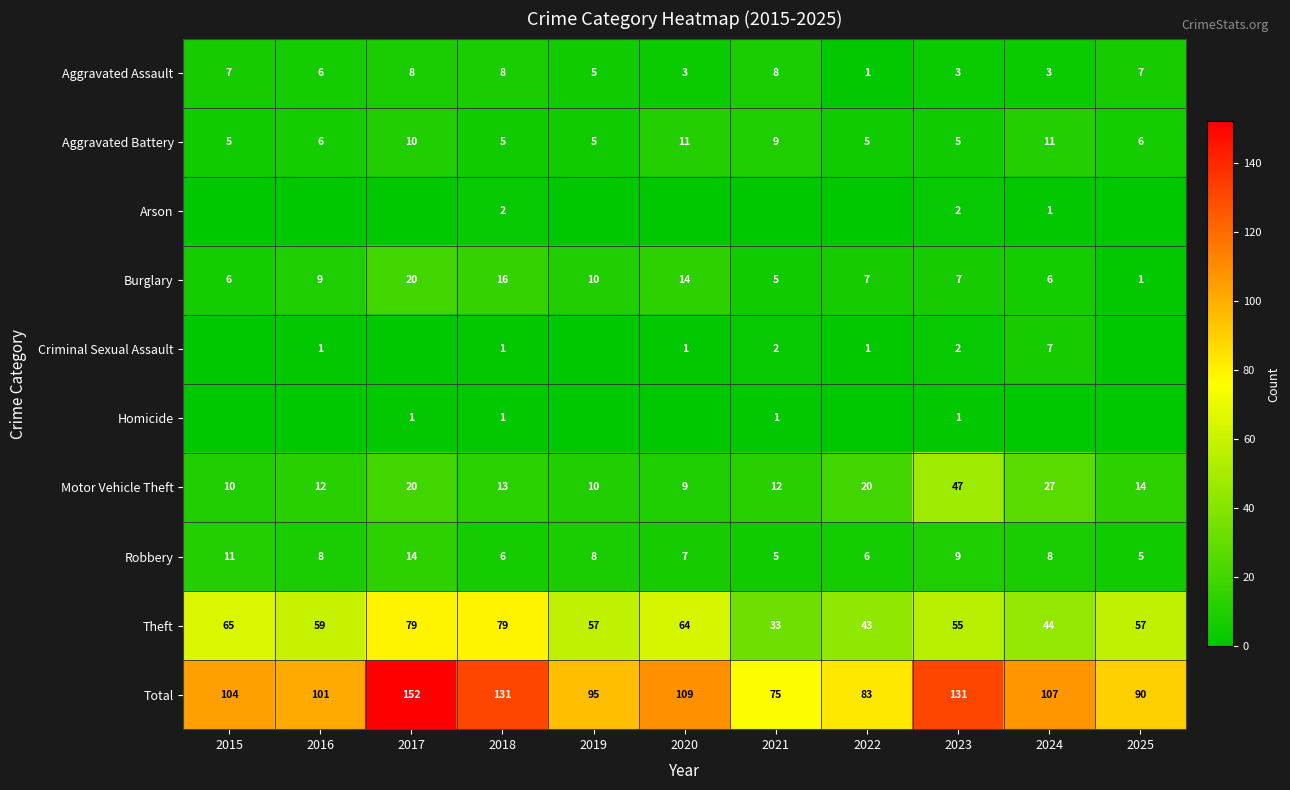

How many values in the Robbery series are below 8?

5